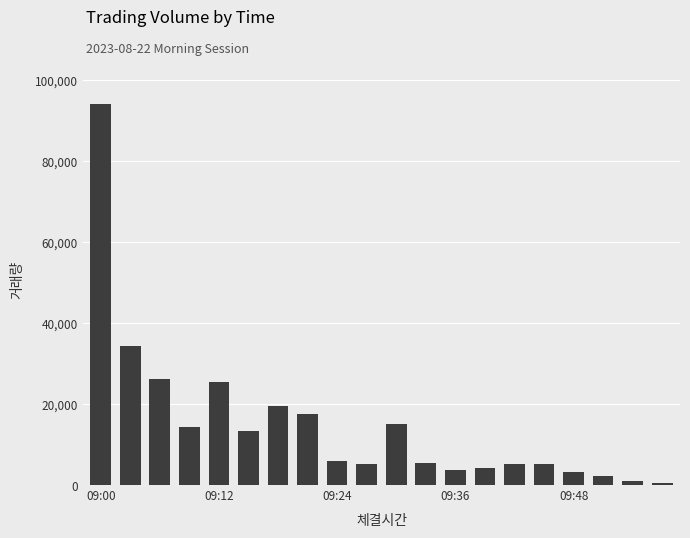

What is the difference between the maximum and minimum values?

93361